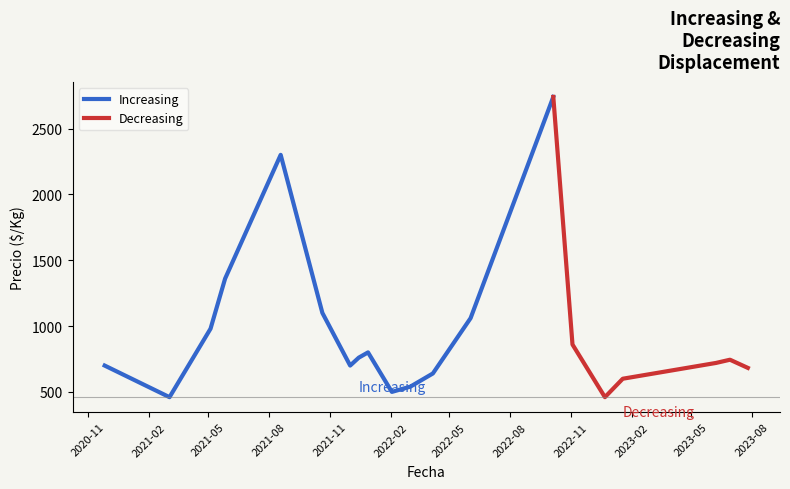

What is the maximum value for Increasing?

2740